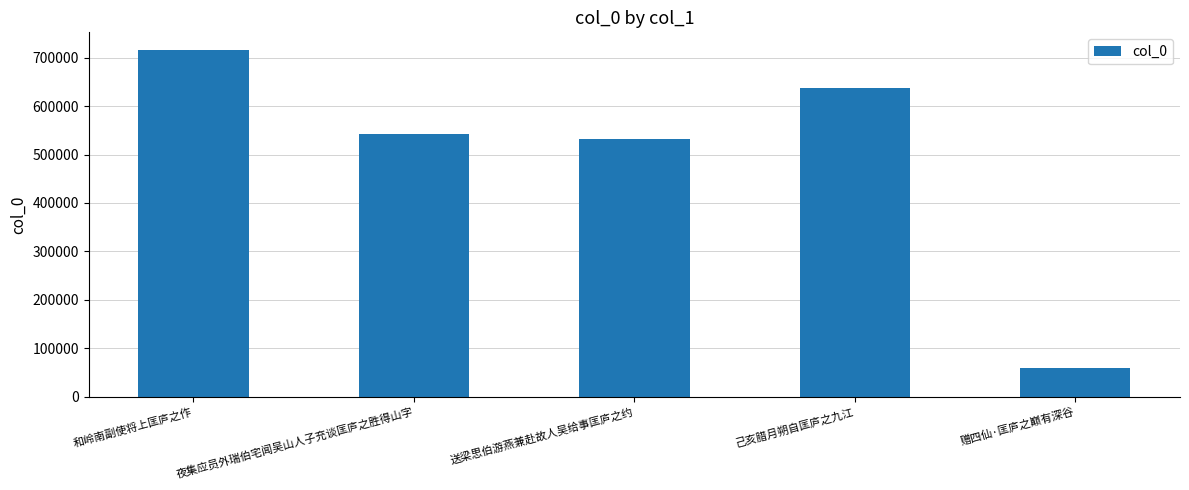

What is the value of the 5th bar from the left?

59596